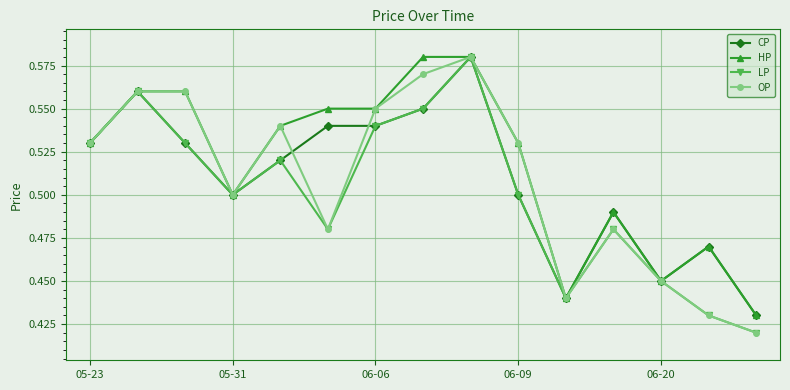

True or false: CP has more than 1 interior local peaks.

True